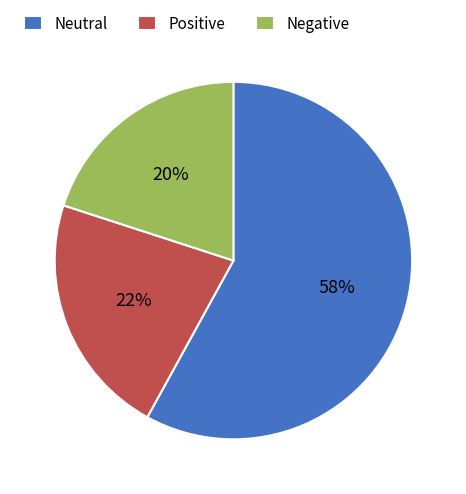

Is it true that Negative is 20% of the pie?

True